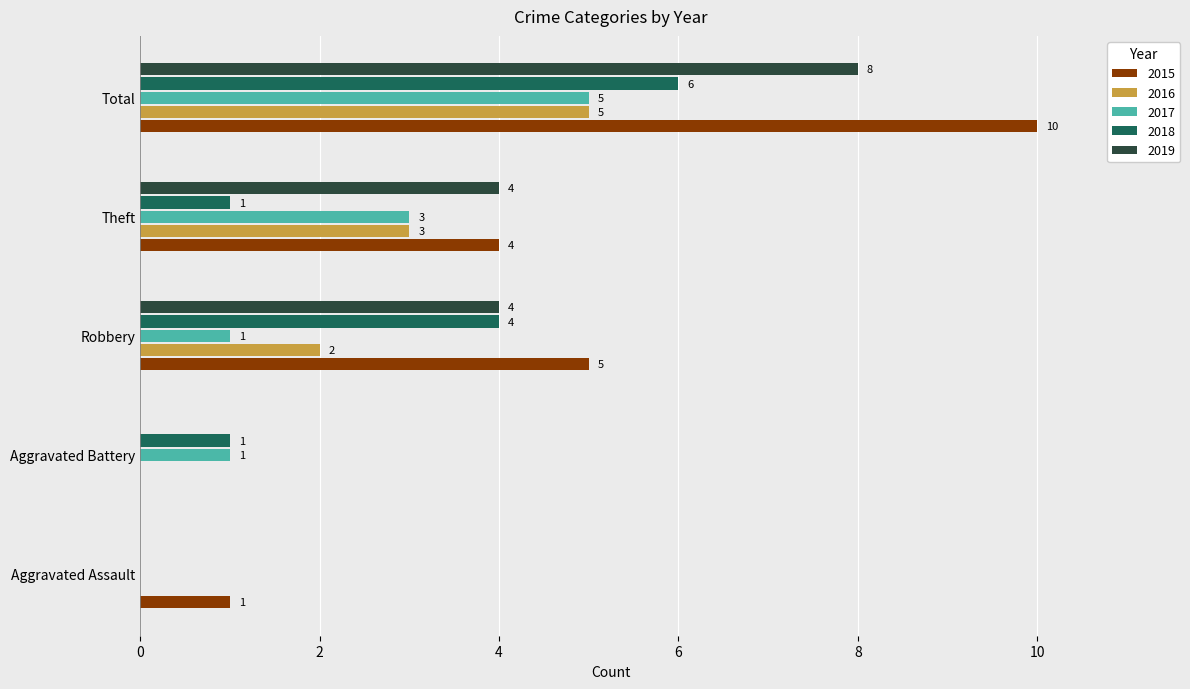

True or false: 2016 has a value of 3 at Theft.

True